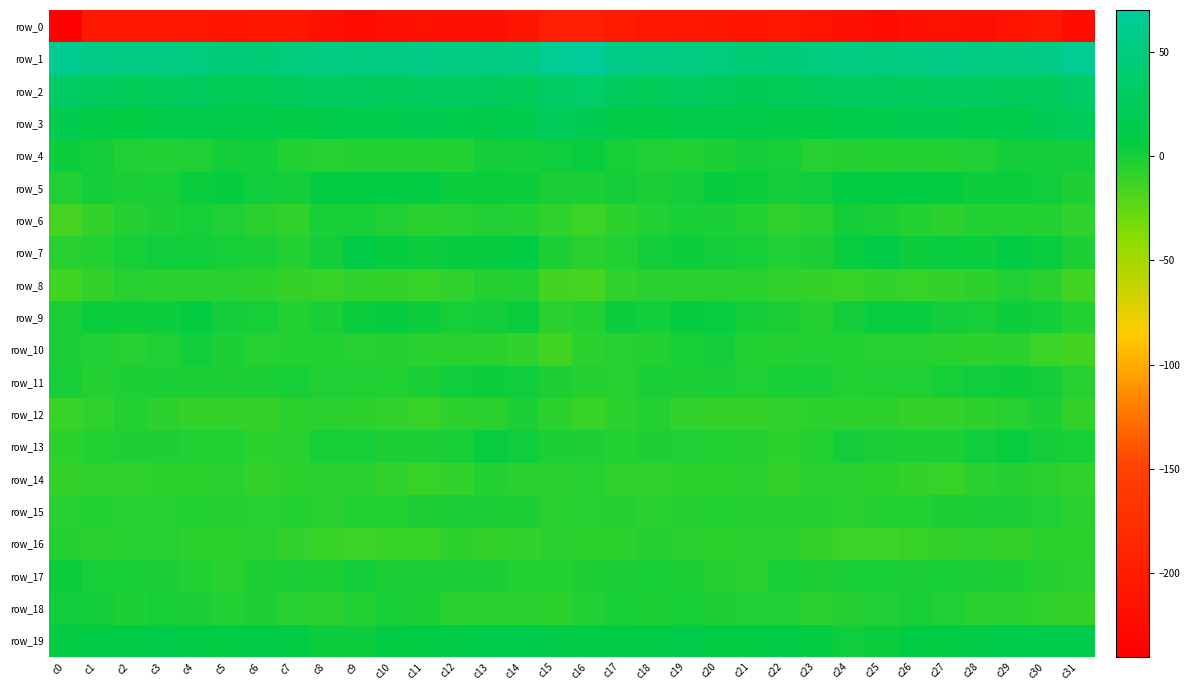

The row_19 series shows 8.8 at c21. True or false?

True